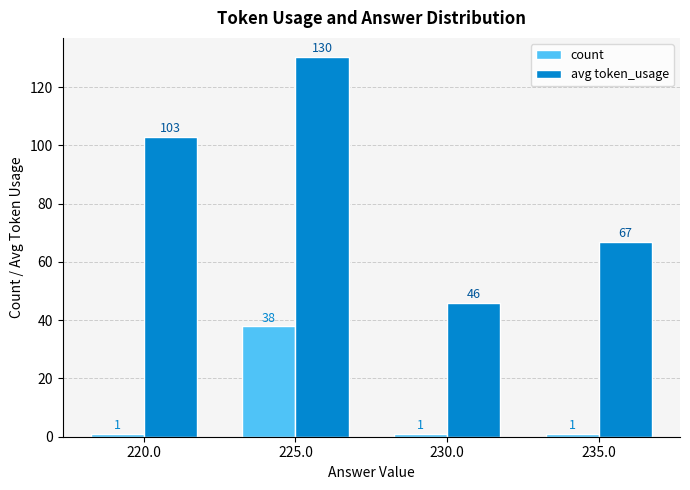

What is the value of the count bar at the 3rd from the left?

1.0